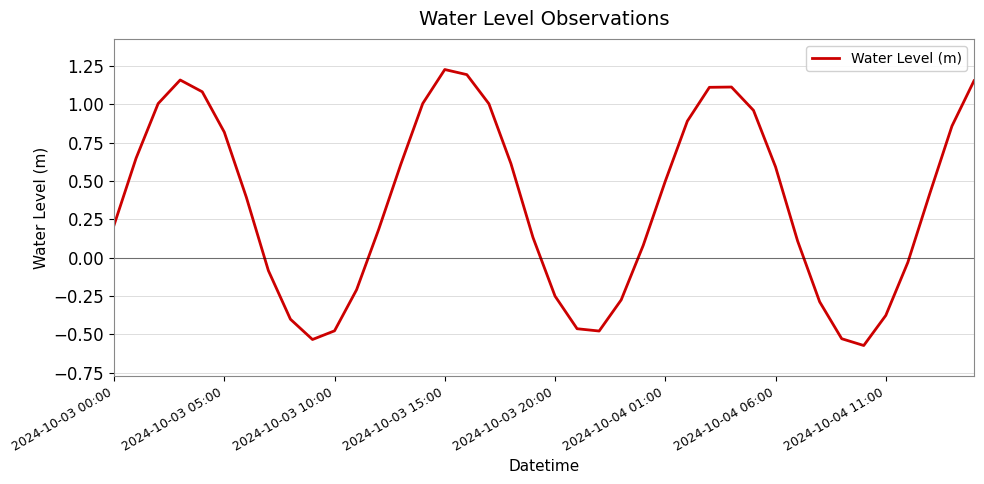

What is the difference between the maximum and minimum values?

1.8